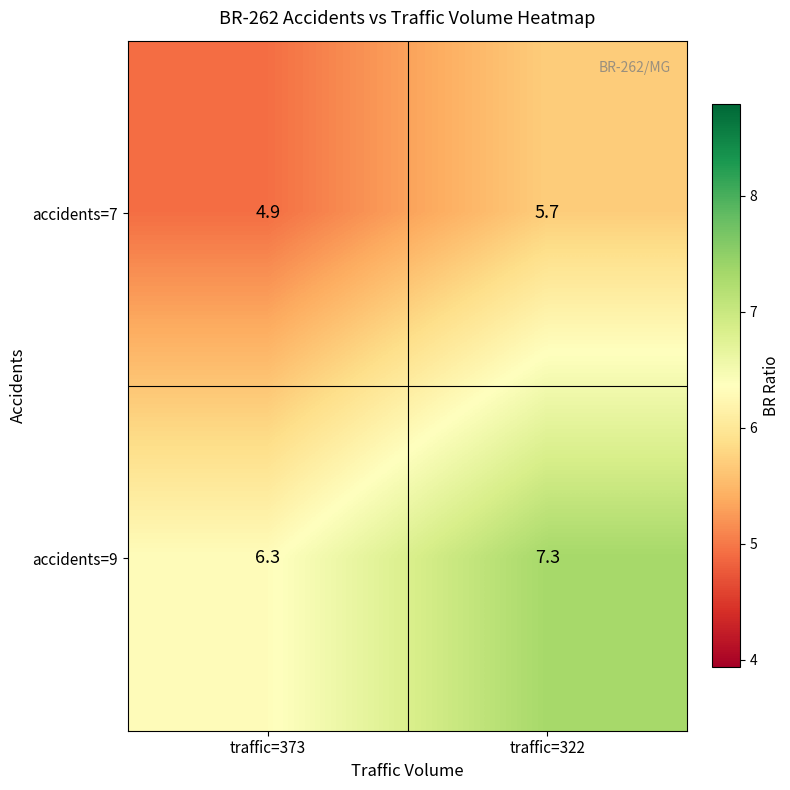

At which category is the sum across all series the highest?

traffic=322